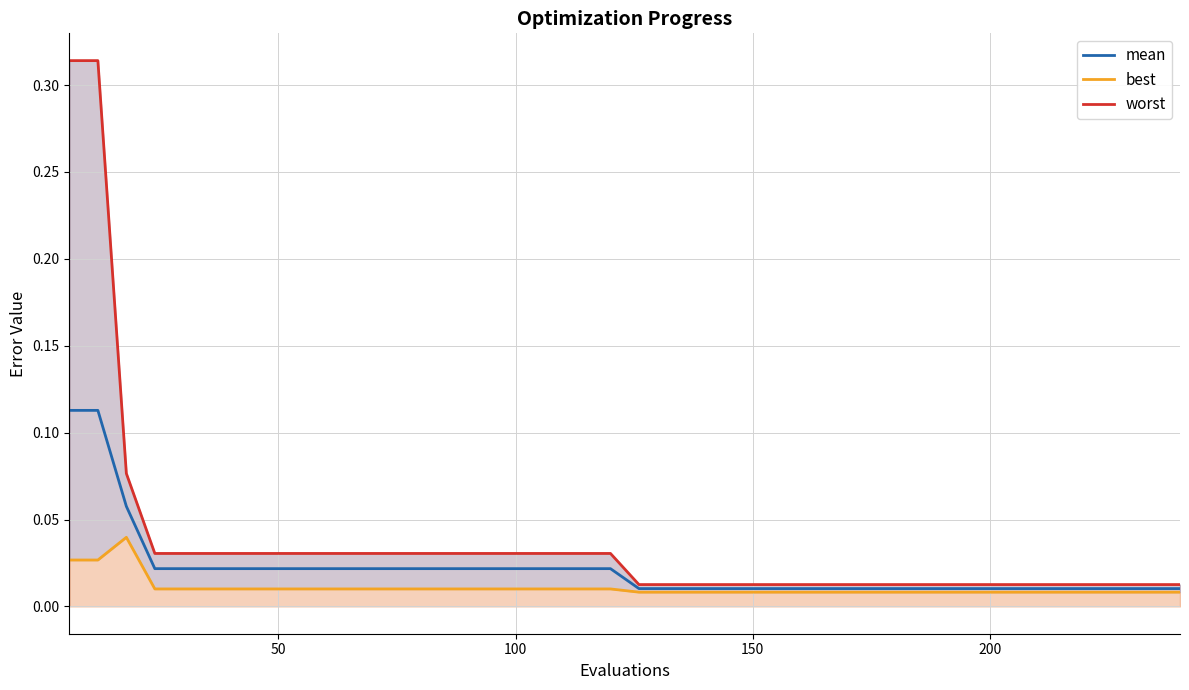

True or false: mean and best intersect in this chart.

False